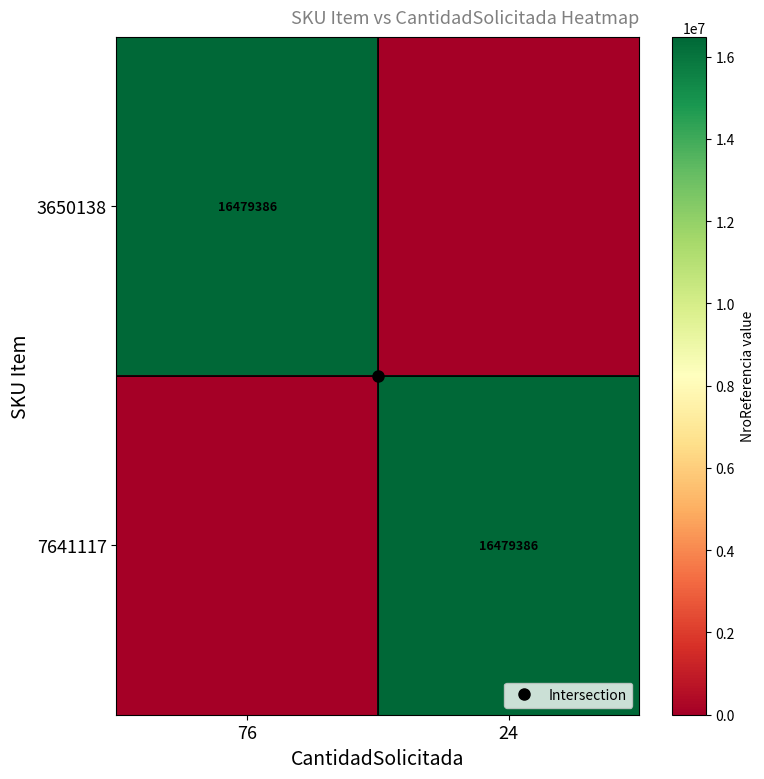

Which category has the lowest value across all series?

24